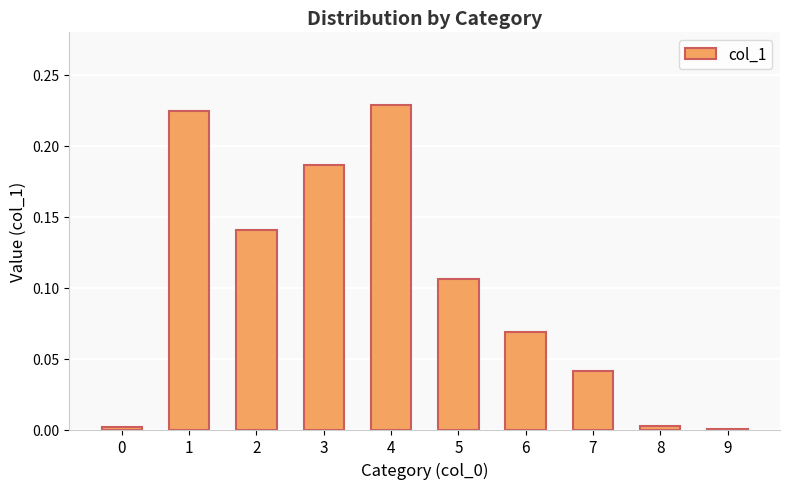

What is the sum of all values?

1.0